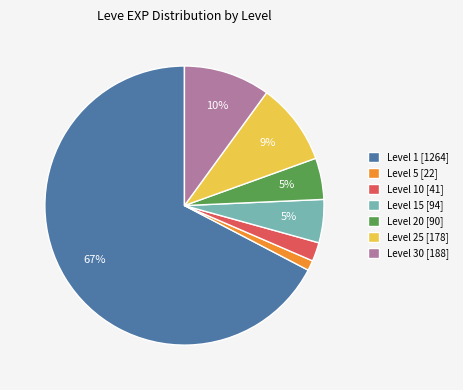

Is there a majority slice in this chart?

Yes